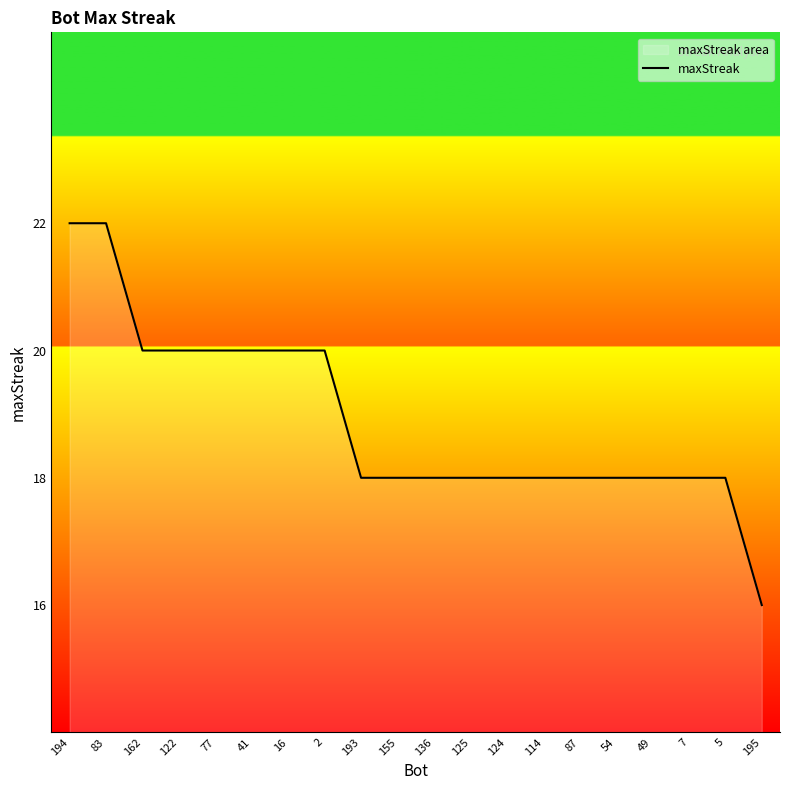

What is the label of the 8th point from the left?

2